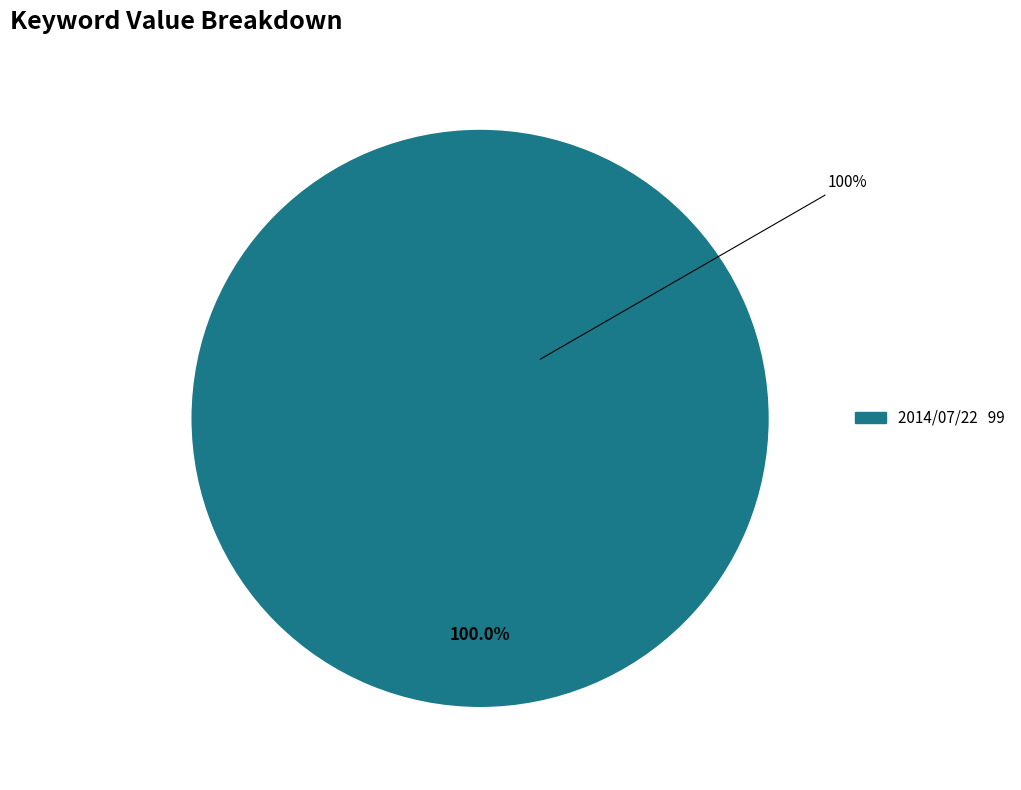

Does 2014/07/03 represent more than half of the total?

No